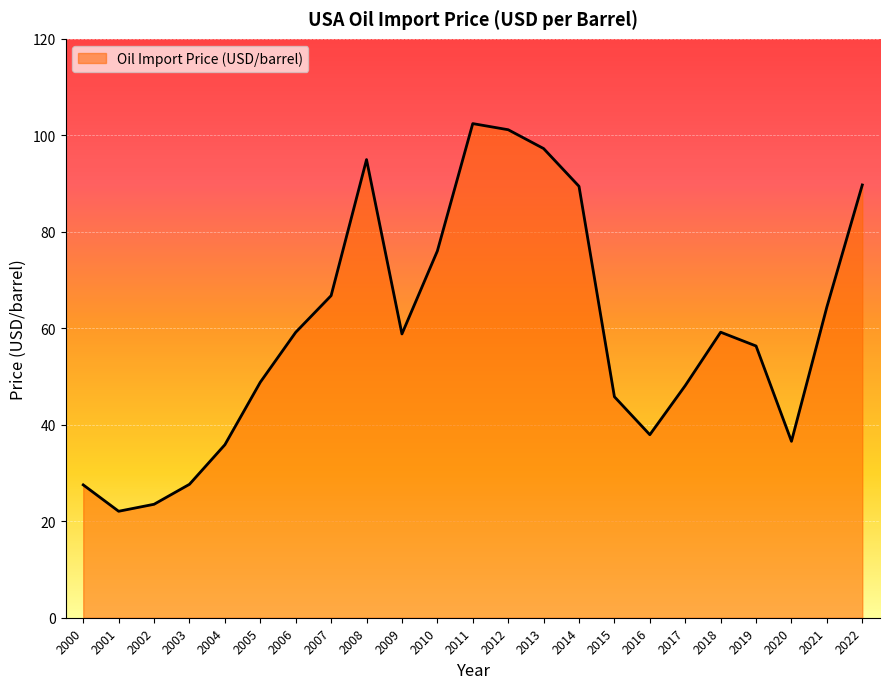

Is it true that the value at 2005 is 48.8?

True